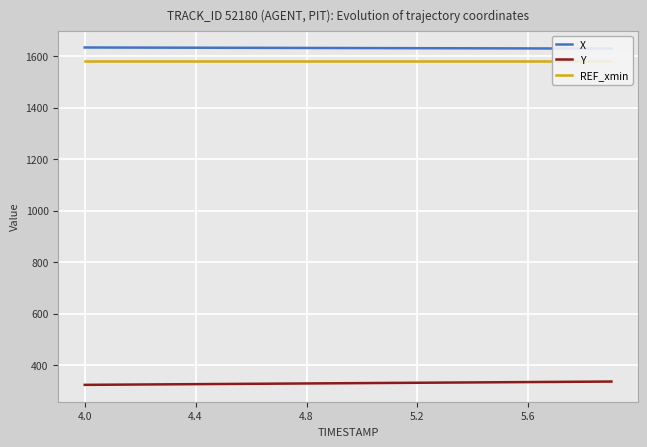

What is the minimum value for Y?

323.5